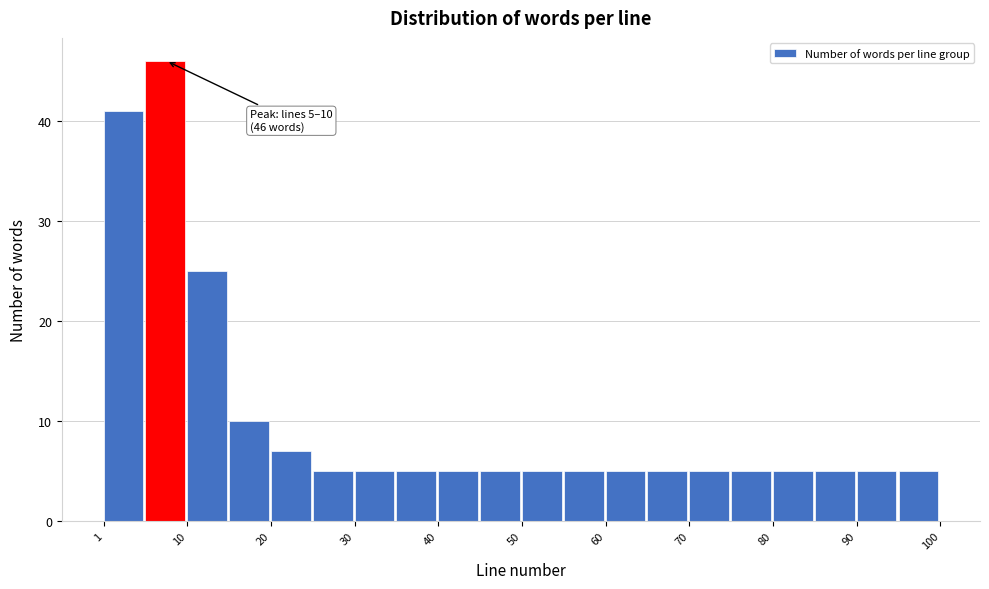

Over which range of the x-axis is the bar tallest?

6 to 11